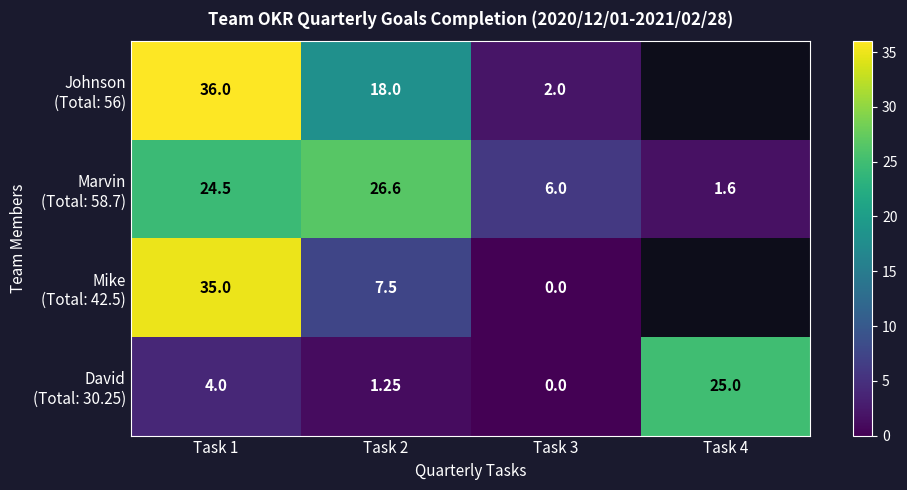

The Johnson (Total: 56) series shows 18.0 at Task 2. True or false?

True